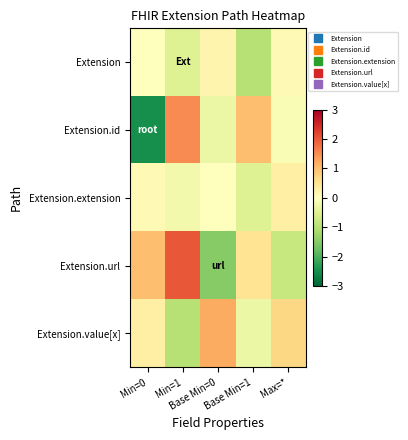

Reading left to right, transcribe all the data shown in this chart.

Extension: Min=0=0.0	Min=1=-0.5	Base Min=0=0.2	Base Min=1=-1.0	Max=*=0.1
Extension.id: Min=0=-2.5	Min=1=1.5	Base Min=0=-0.3	Base Min=1=1.0	Max=*=-0.1
Extension.extension: Min=0=0.1	Min=1=-0.2	Base Min=0=0.0	Base Min=1=-0.5	Max=*=0.3
Extension.url: Min=0=1.0	Min=1=2.0	Base Min=0=-1.5	Base Min=1=0.5	Max=*=-0.8
Extension.value[x]: Min=0=0.3	Min=1=-1.0	Base Min=0=1.2	Base Min=1=-0.3	Max=*=0.7